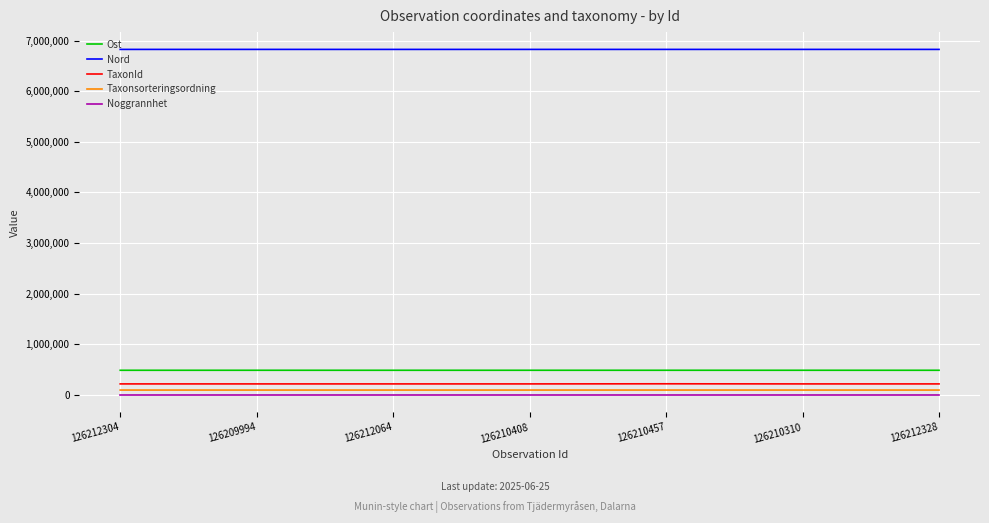

What is the maximum value for Nord?

6824835